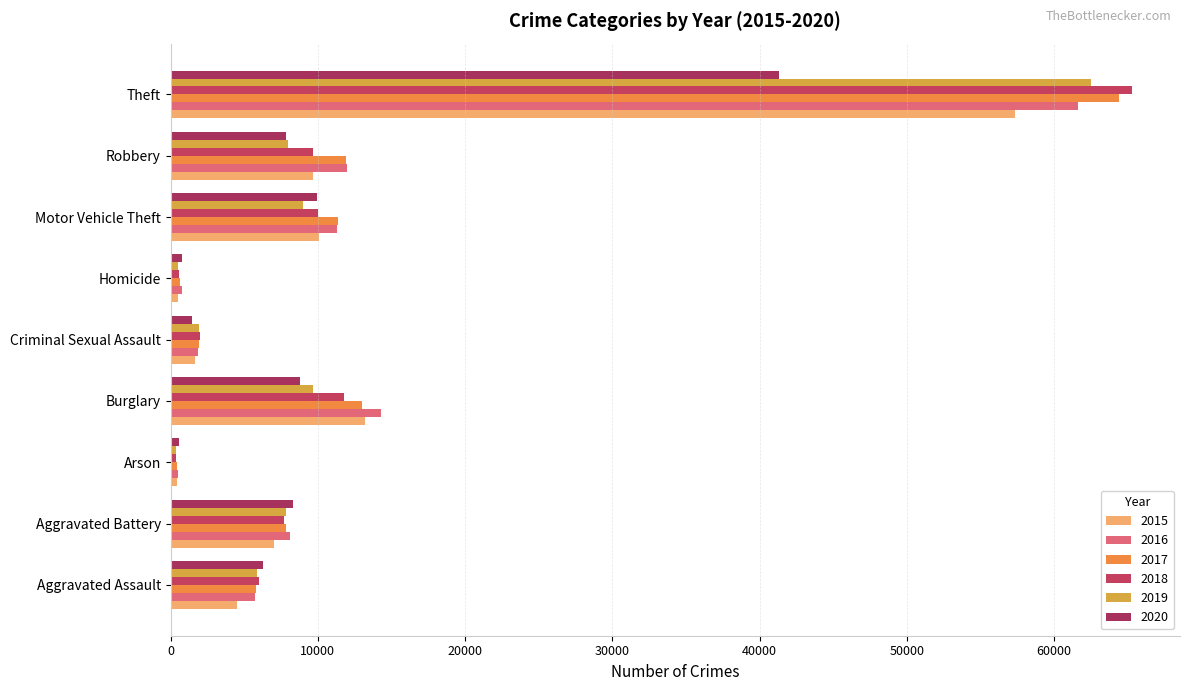

Where does the 2017 series first go above 7845?

Burglary